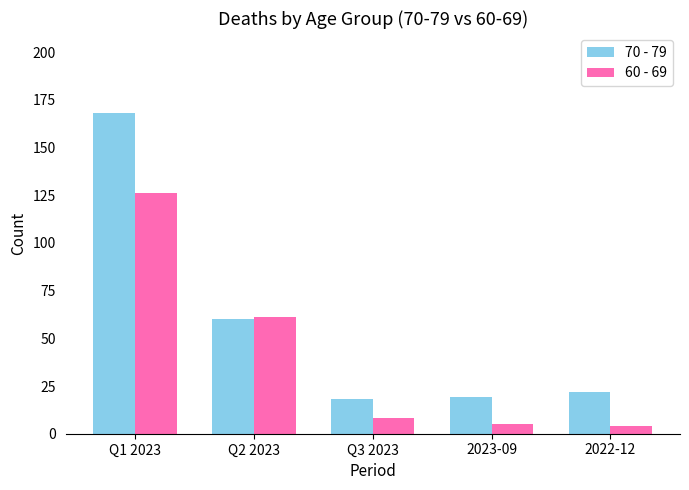

What is the sum of the 70 - 79 values at Q3 2023 and 2022-12?

40